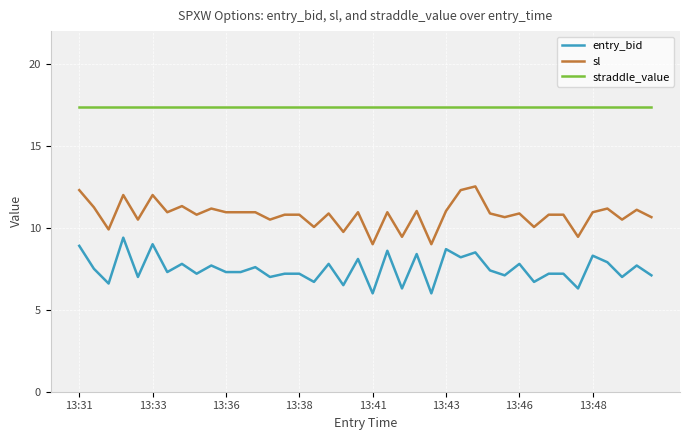

True or false: entry_bid and straddle_value intersect in this chart.

False